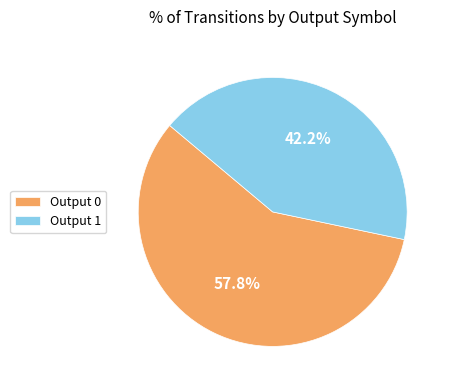

To the nearest percent, what is the difference between the largest and smallest slice percentages?

16%